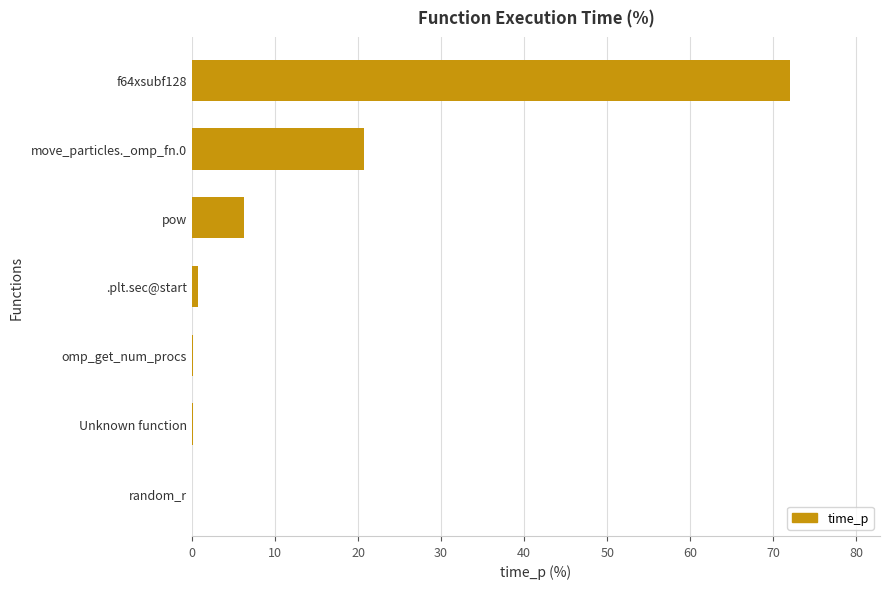

Where is the data nearest to the value 36?

move_particles._omp_fn.0